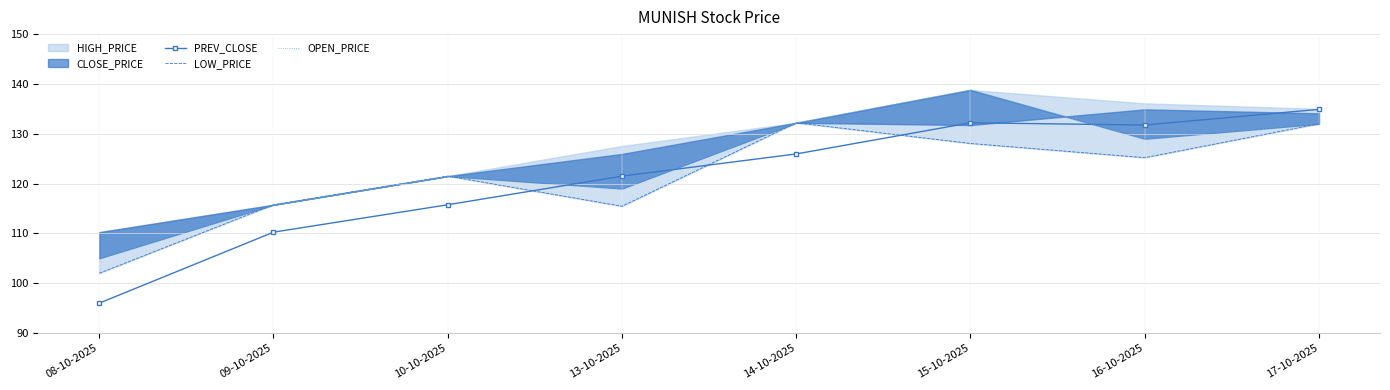

How many lines are shown in the chart?

3